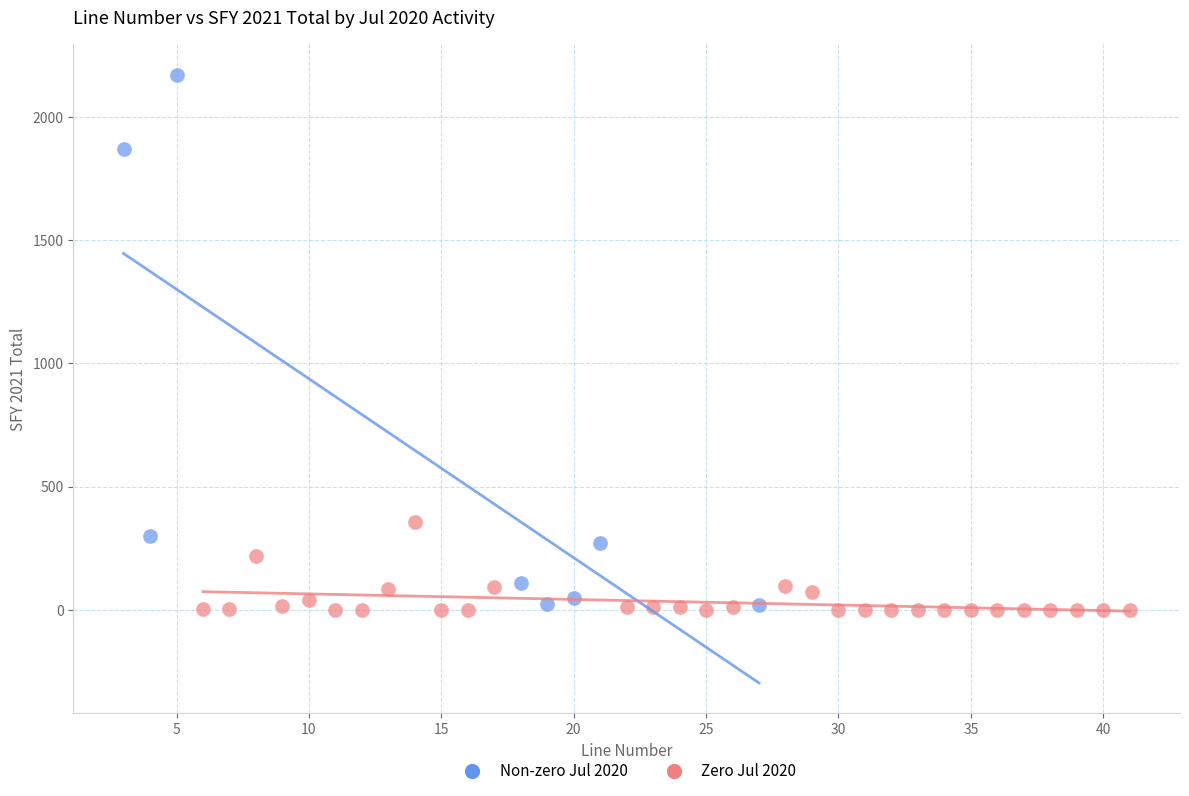

Which series reaches the maximum Y coordinate?

Non-zero Jul 2020